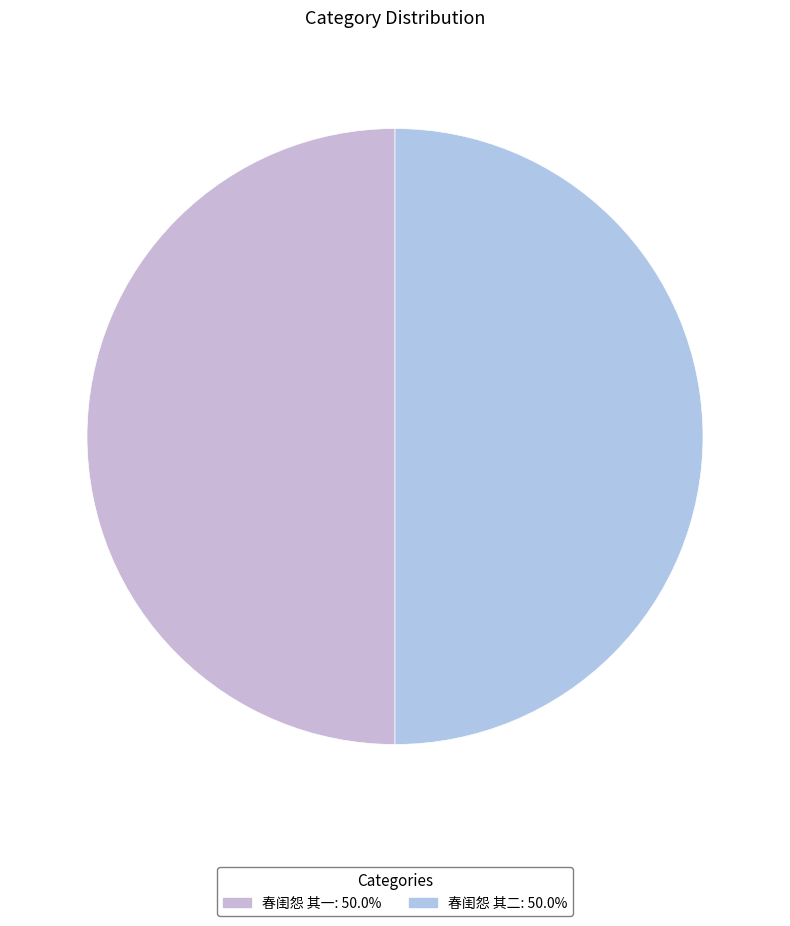

Count the number of slices in the pie.

2